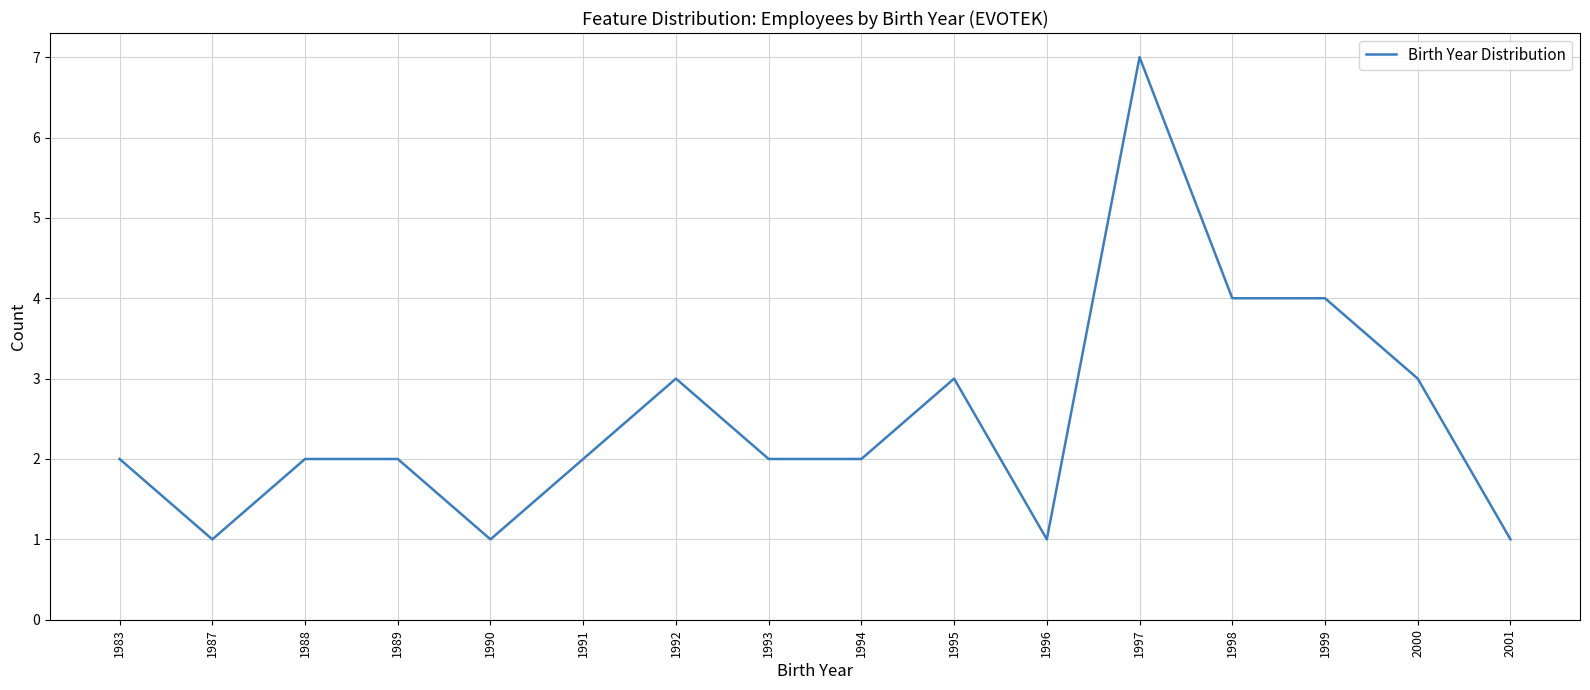

What is the ratio of the value at 1989 to the value at 1988?

1.0